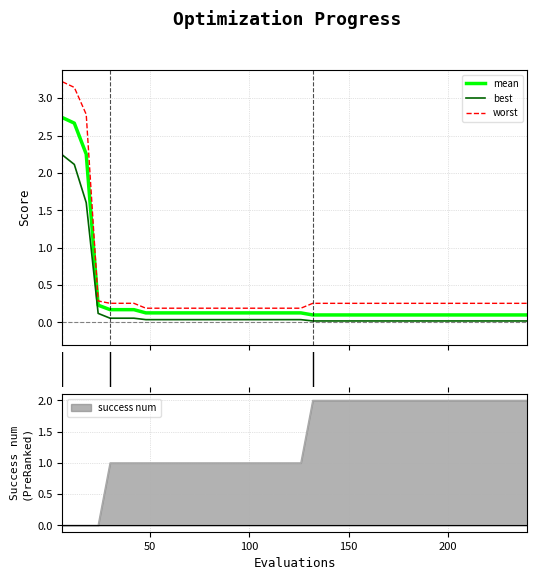

How many series are shown in this chart?

3